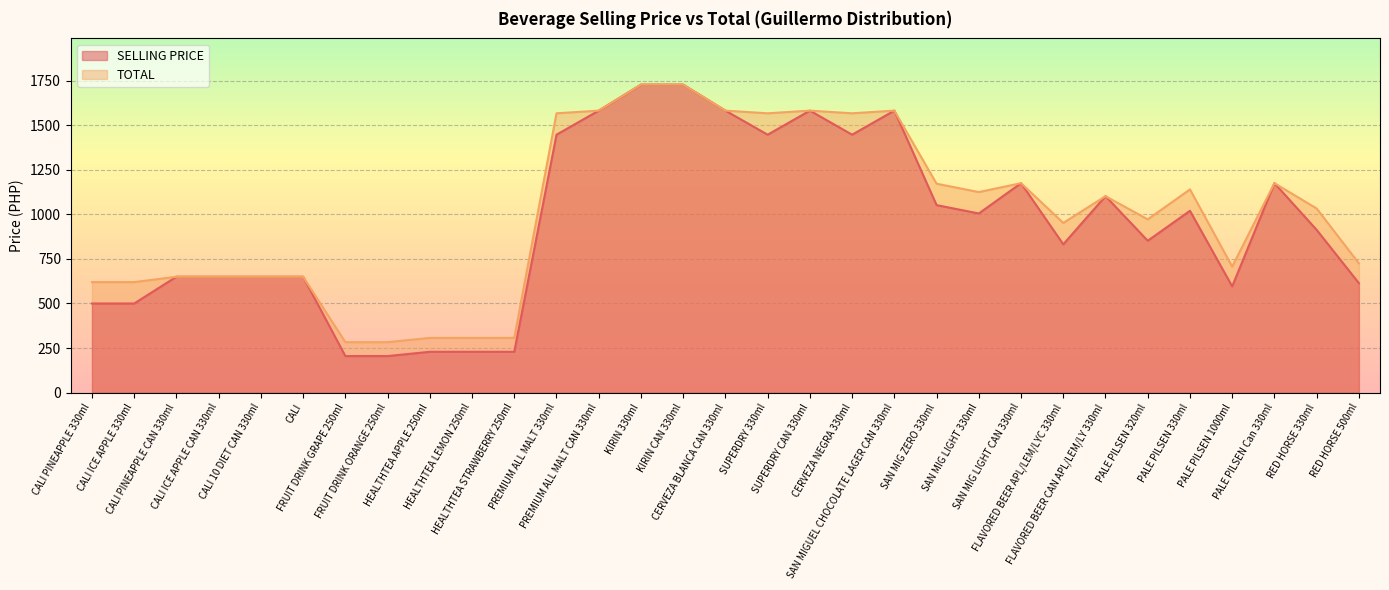

The TOTAL series shows 1728 at KIRIN 330ml. True or false?

True